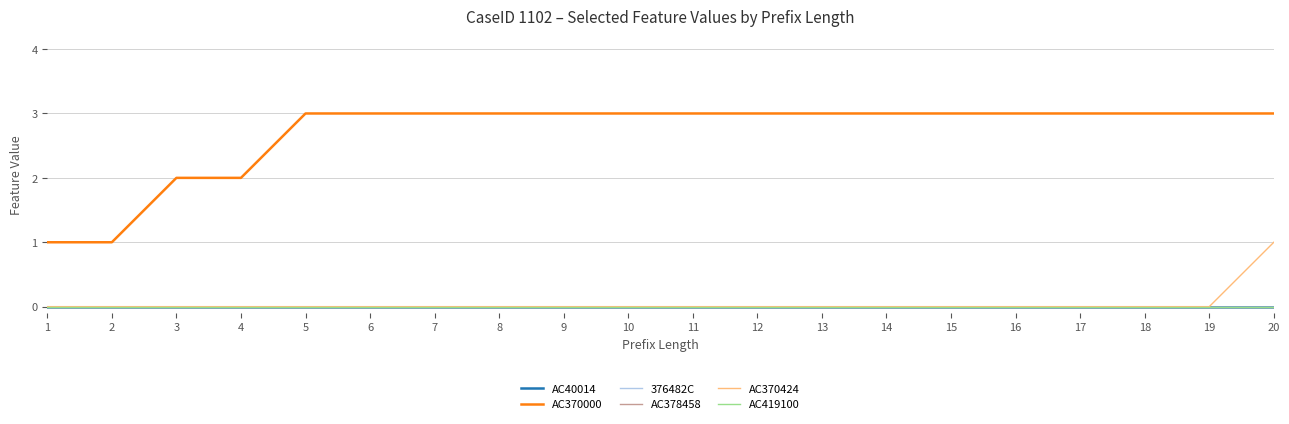

Does the chart have visible grid lines?

Yes